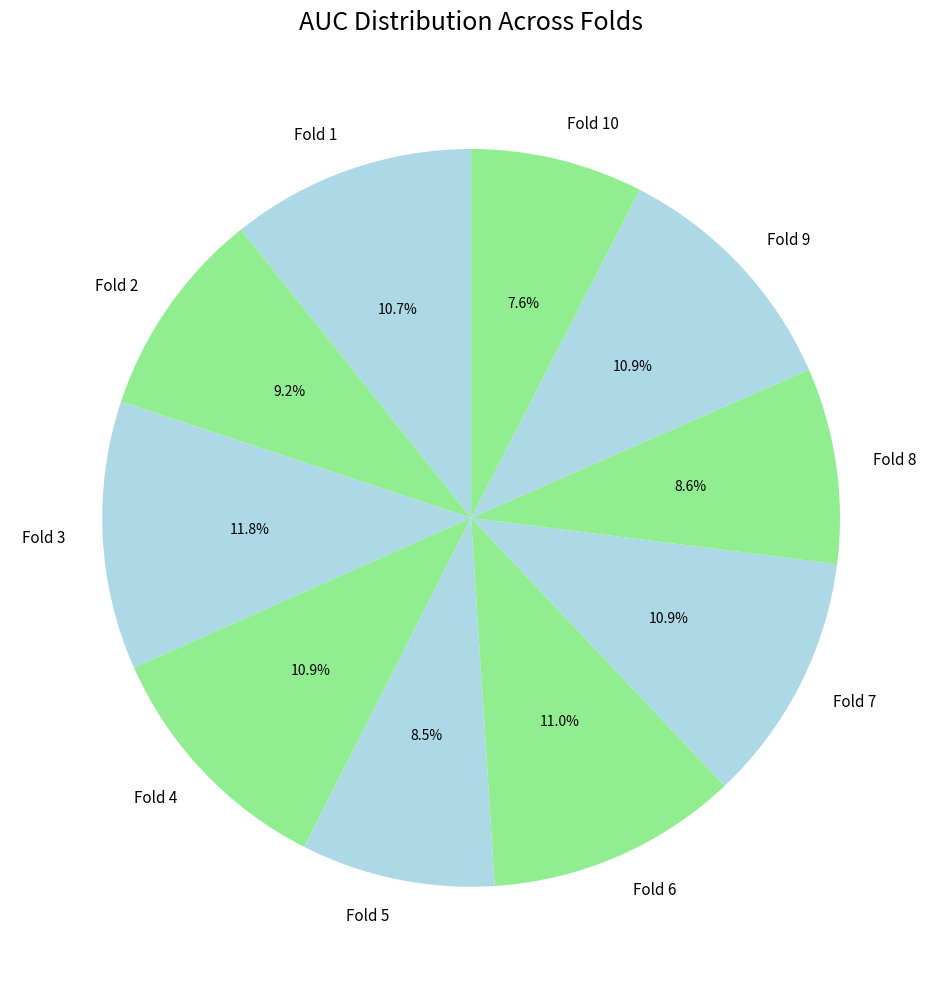

Does Fold 1 account for over 50% of the chart?

No